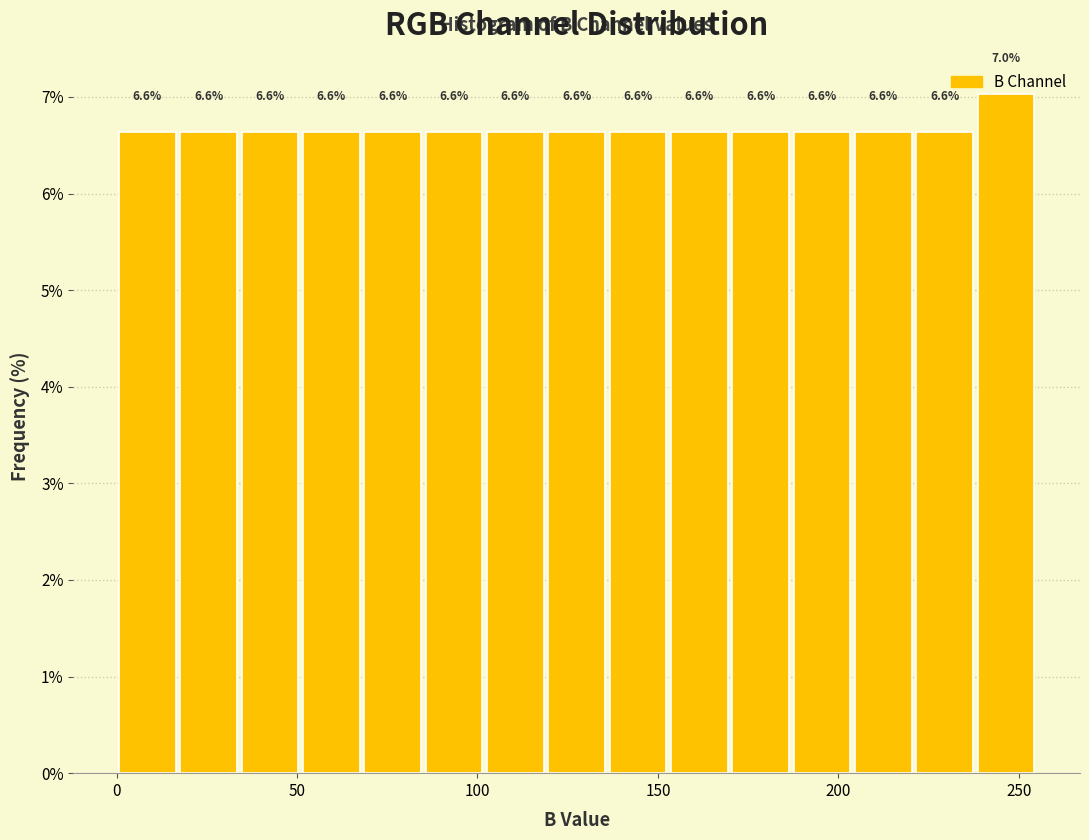

Around what value on the x-axis is the tallest bar? Give the approximate position of its centre, as read against the axis.

245